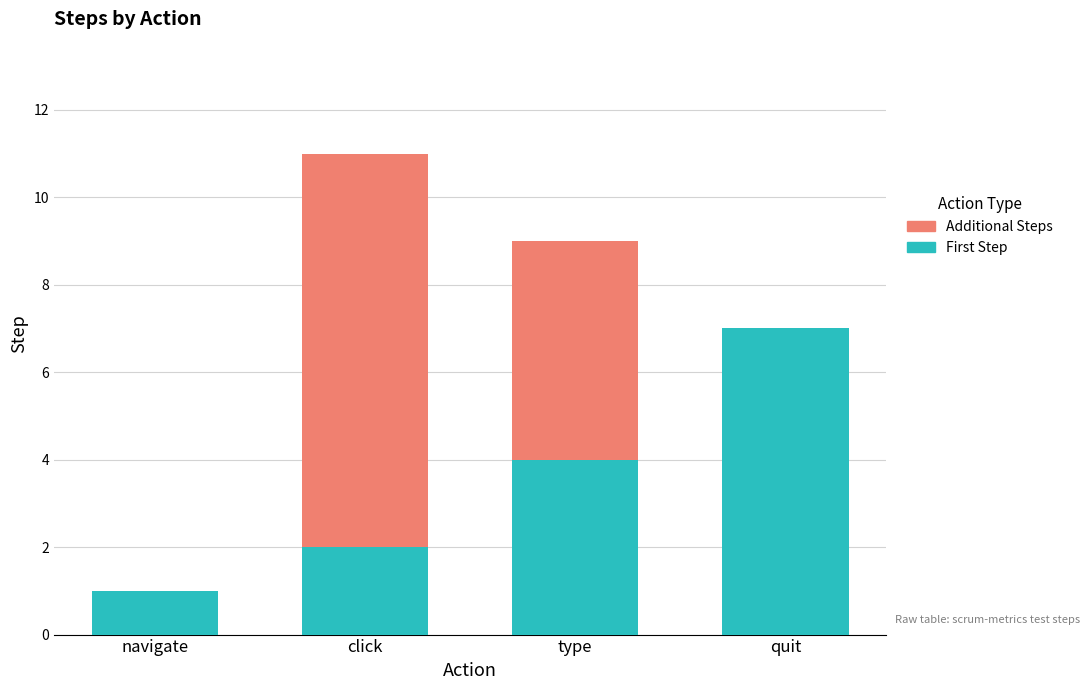

What is the total value across all series at quit?

7